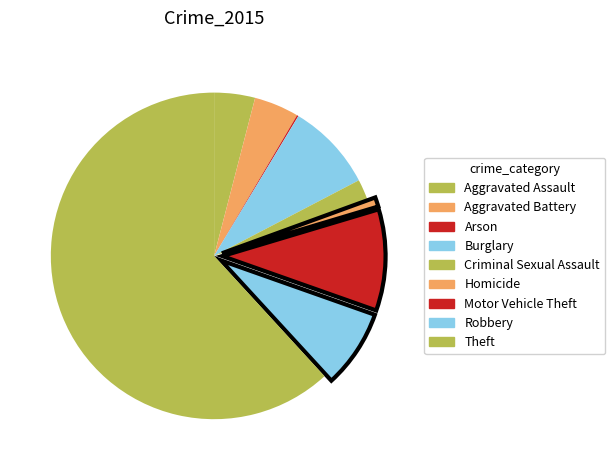

What is the ratio of the value at Motor Vehicle Theft to the value at Aggravated Assault?

2.5